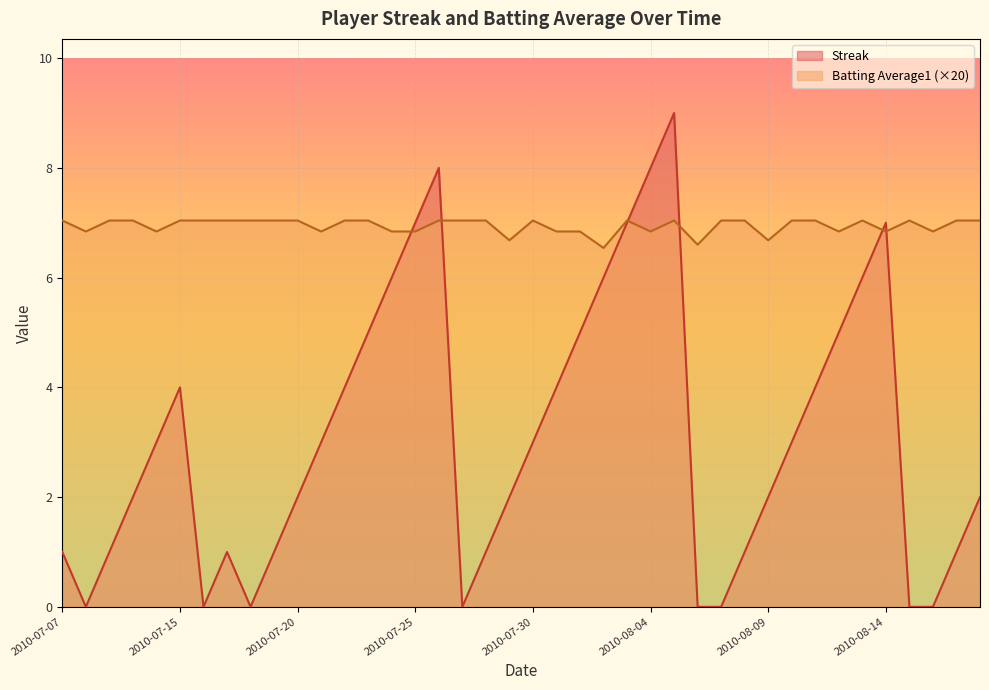

True or false: Batting Average1 has a value of 6.8 at 2010-07-11.

True